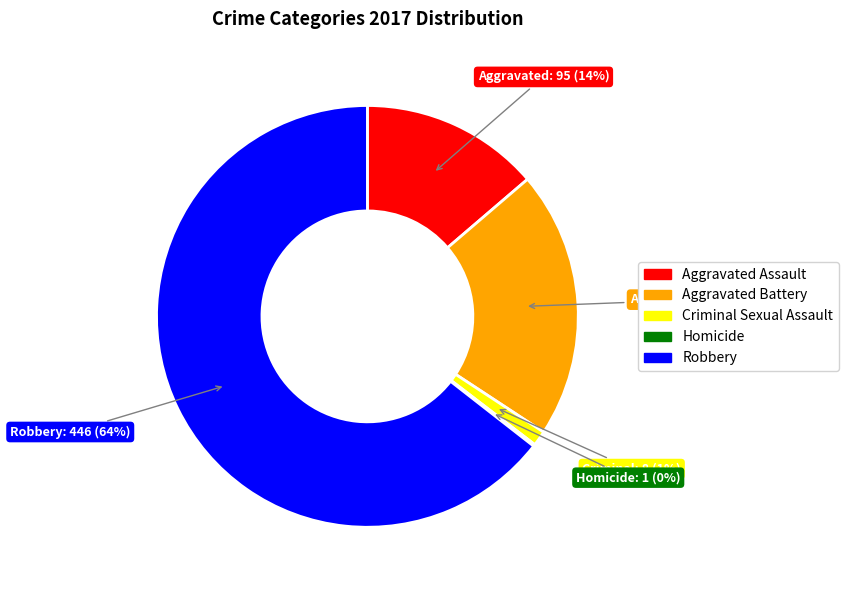

To the nearest percent, what percentage of the pie is Aggravated Assault?

14%